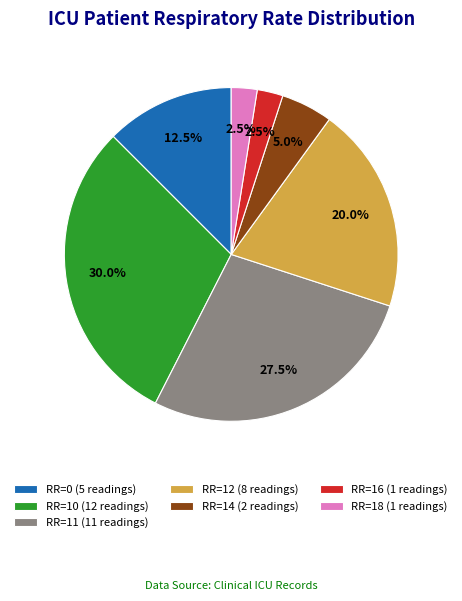

How much of the chart is everything except RR=10 (12 readings)?

70.0%